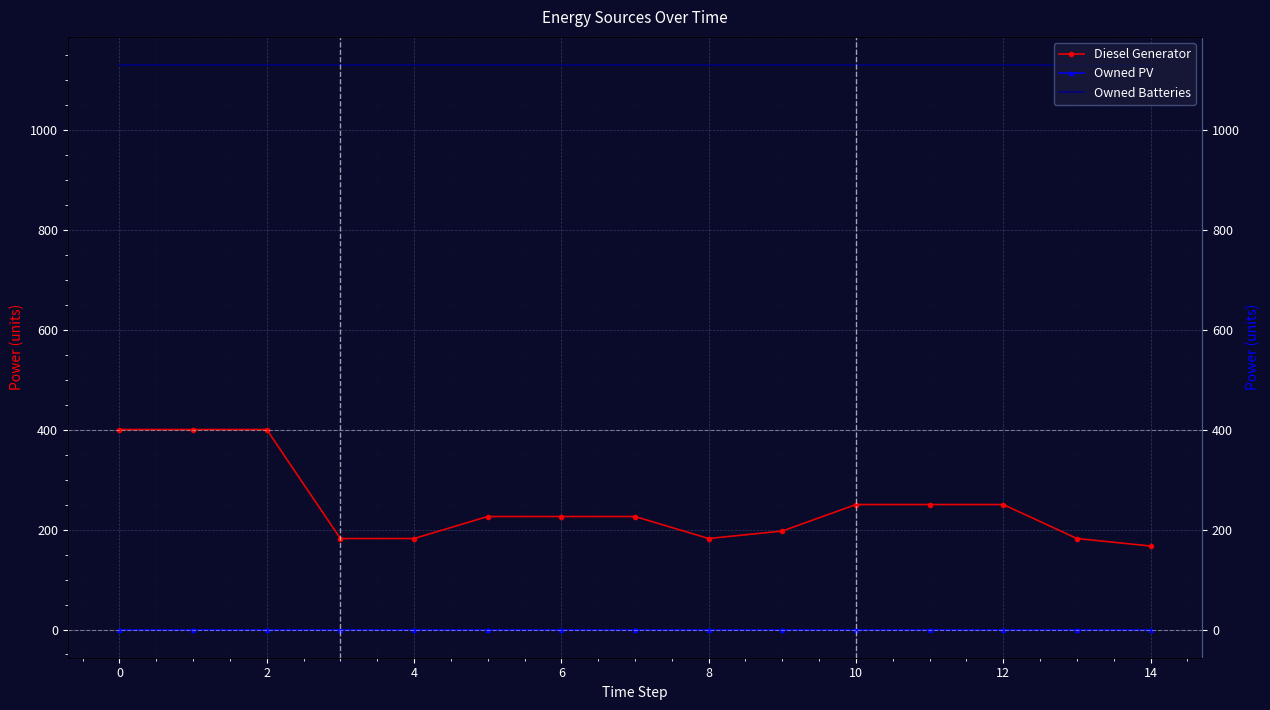

What is the greatest value displayed?

1129